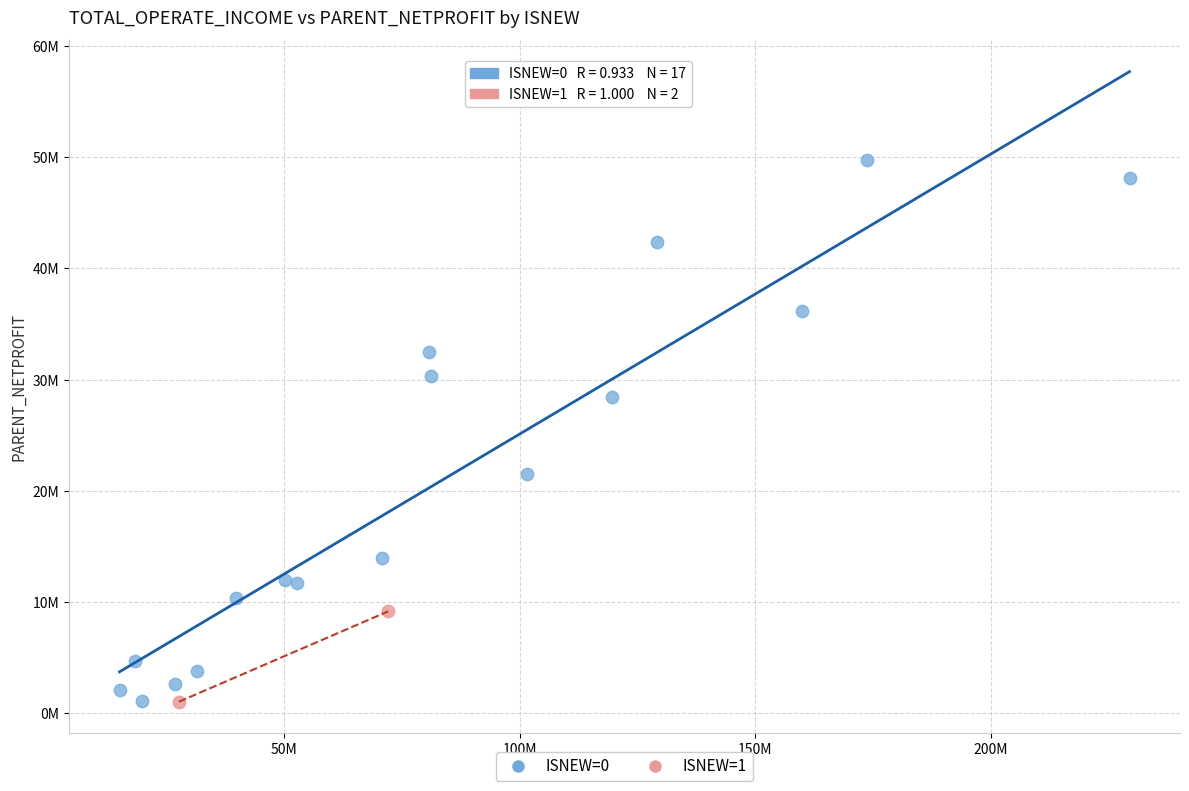

What are all the series names shown in the legend?

ISNEW=0, ISNEW=1